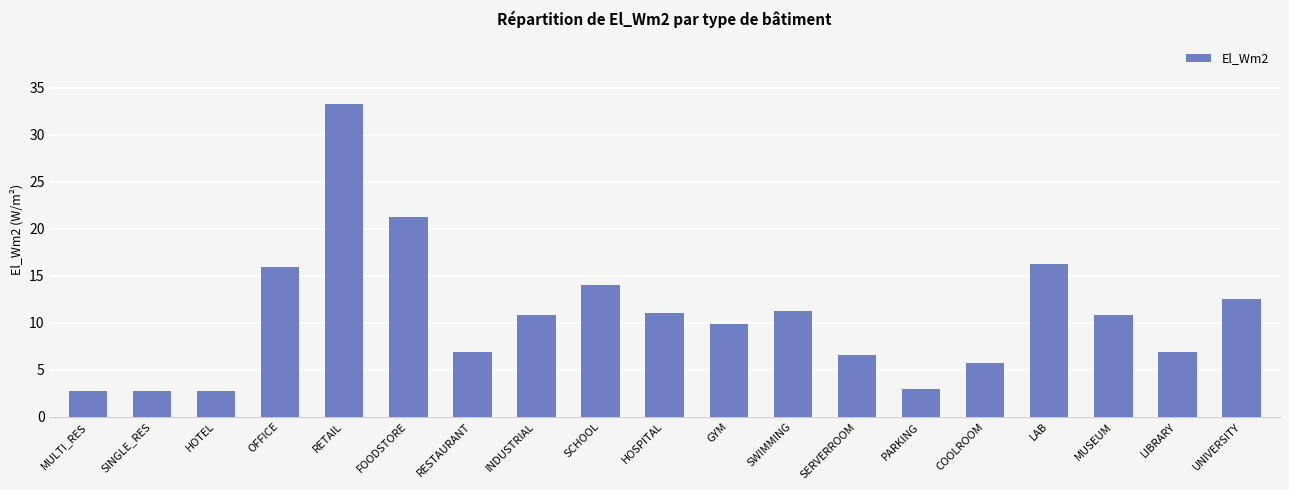

Where does the data first go above 10?

OFFICE